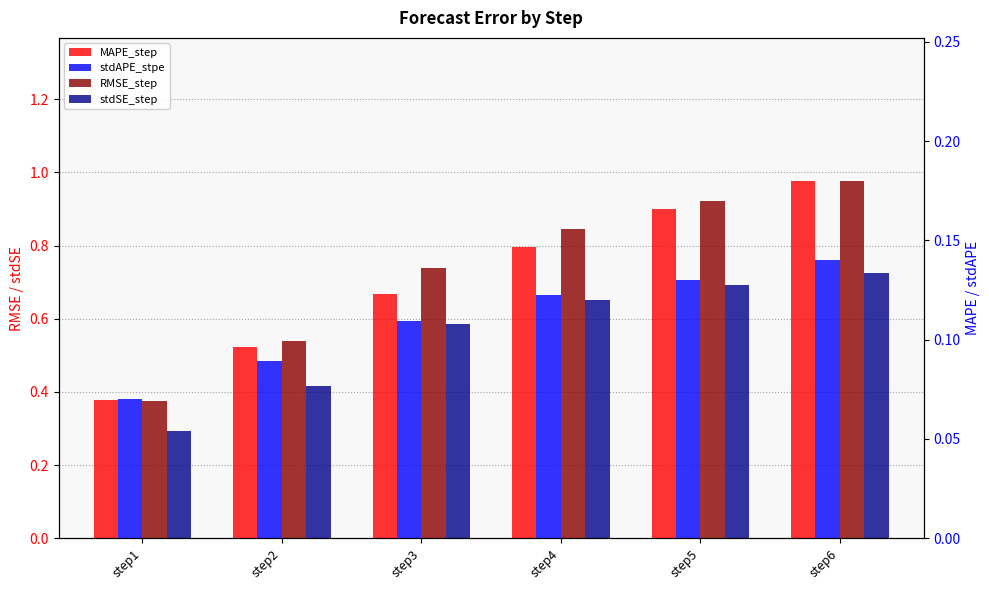

What is the difference between the maximum and minimum values in the stdSE_step series?

0.4